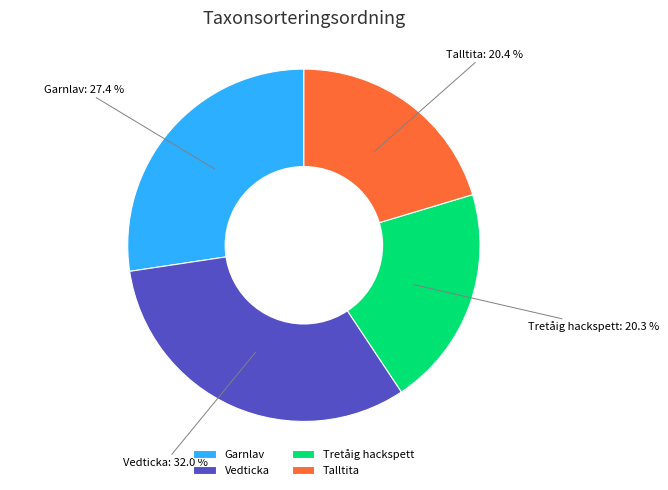

To the nearest percent, what portion does Garnlav represent?

27%